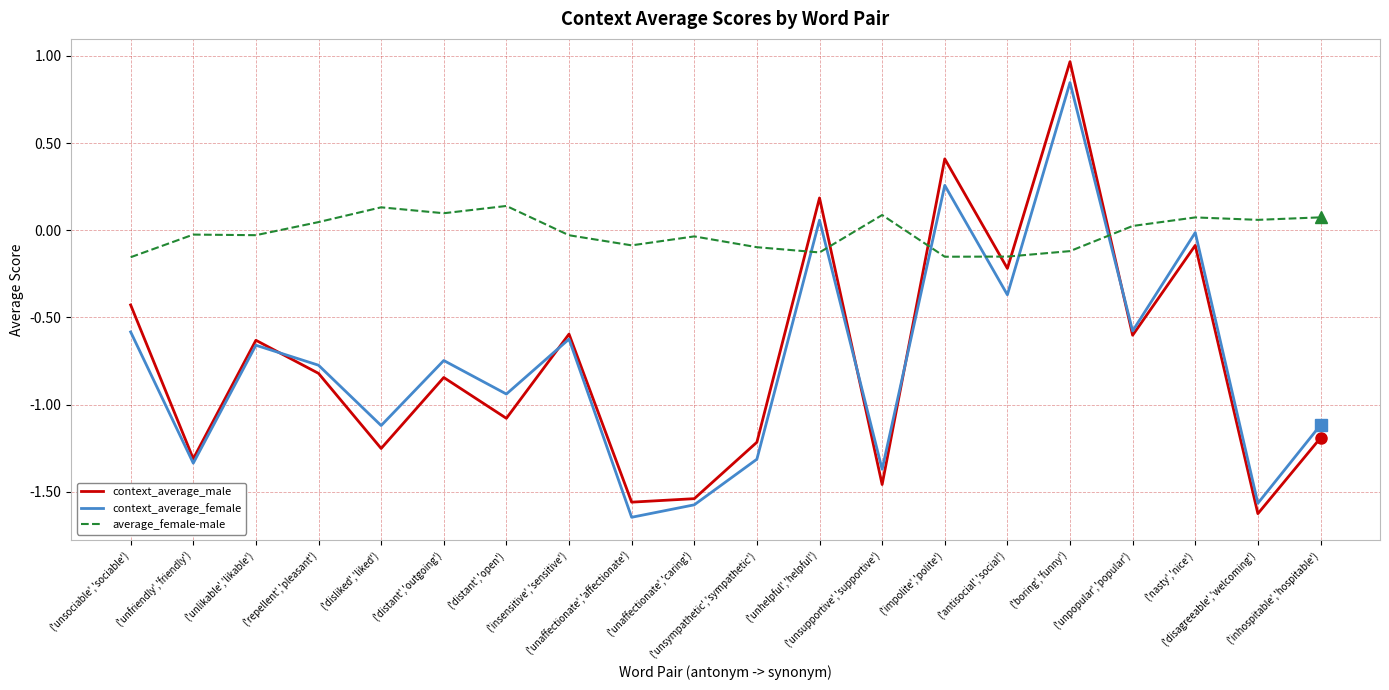

What is the difference between the maximum and second lowest values in the context_average_female series?

2.4